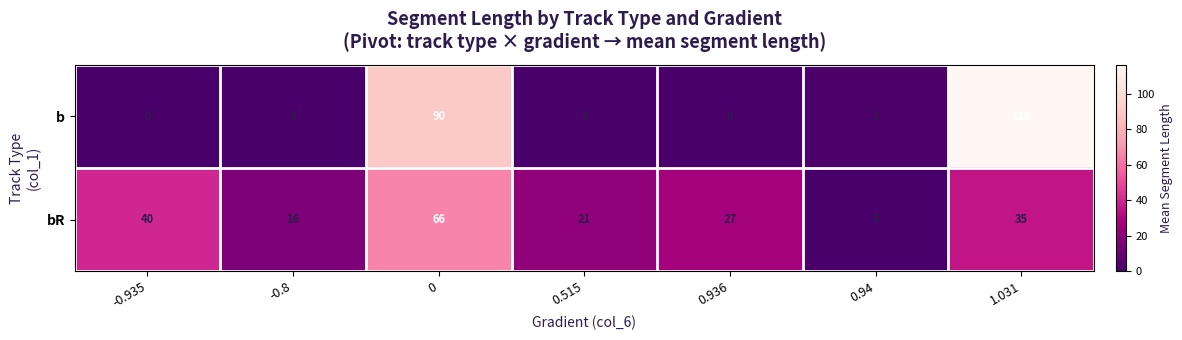

What is the average value of the b series?

30